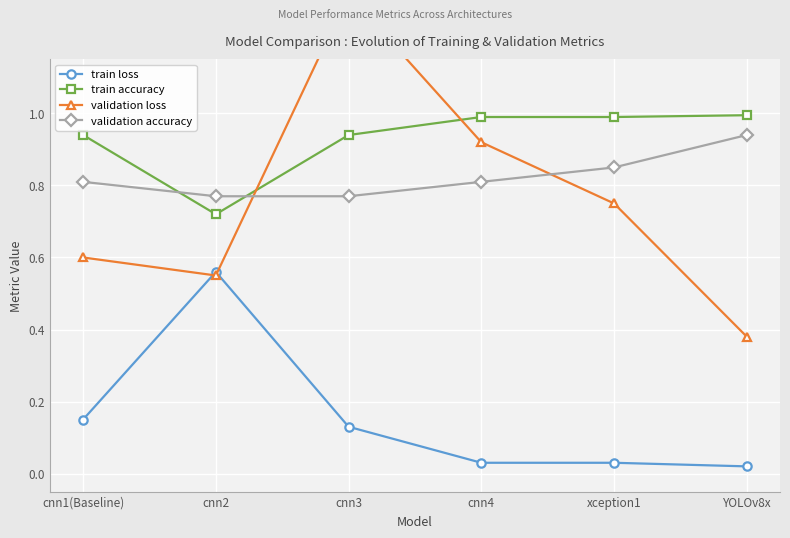

How many interior local valleys does the train accuracy series have?

1